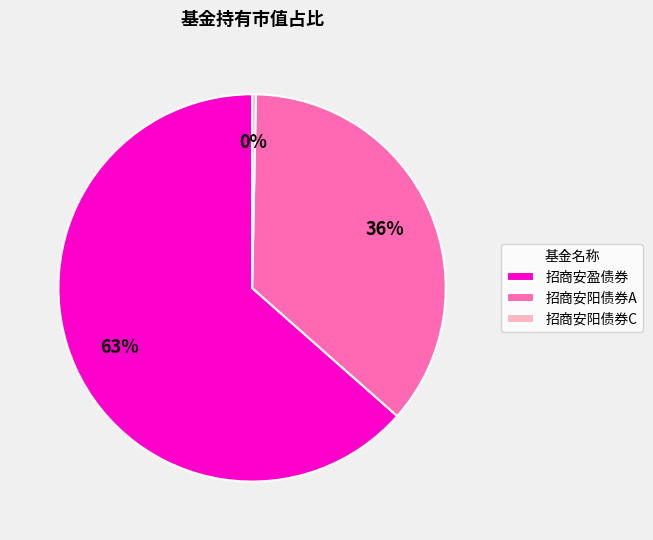

Do 招商安阳债券A and 招商安阳债券C together represent more than half of the pie?

No